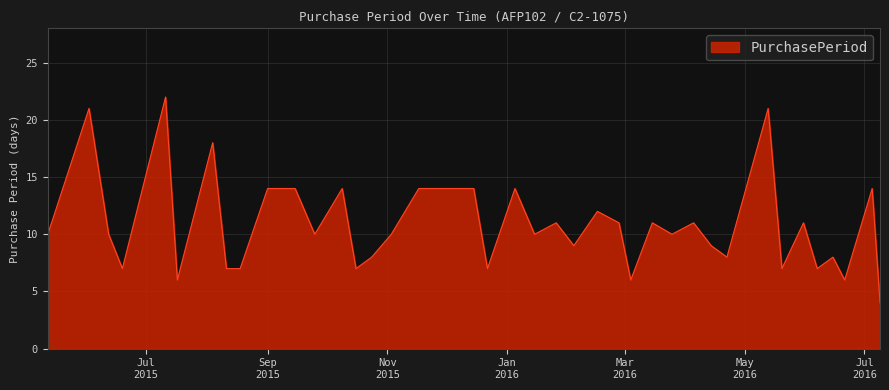

What is the smallest value displayed?

4